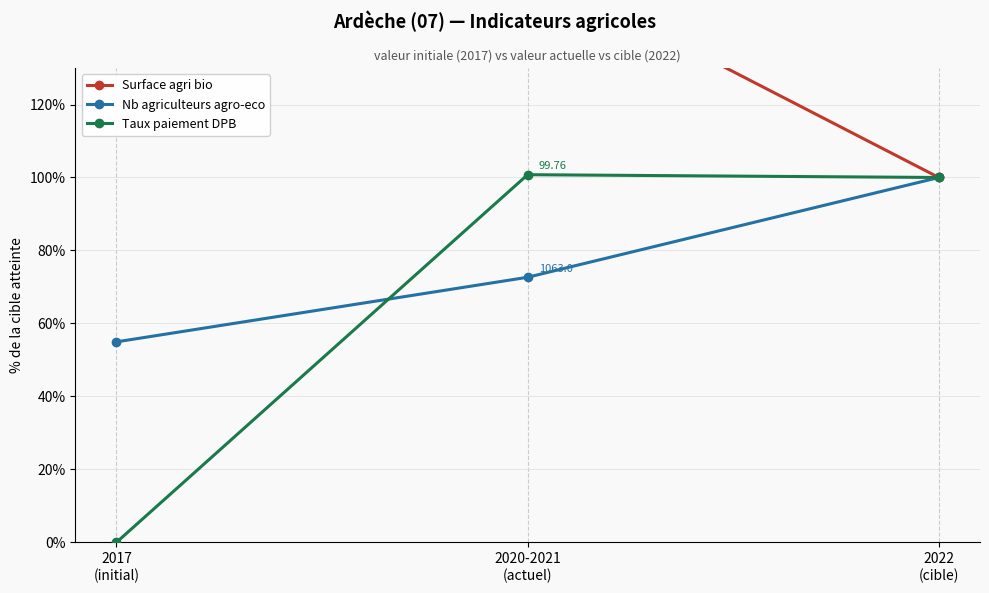

Is it true that Surface agri bio equals 92.9 at 2020-2021
(actuel)?

False